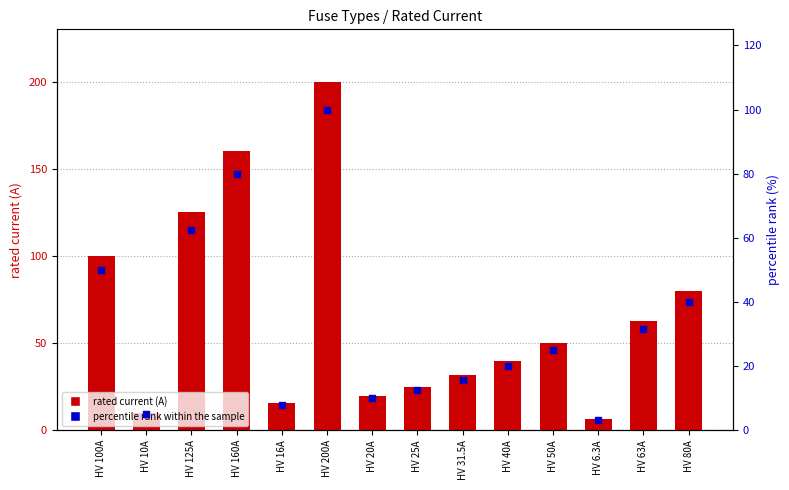

At which category is the sum across all series the highest?

HV 200A